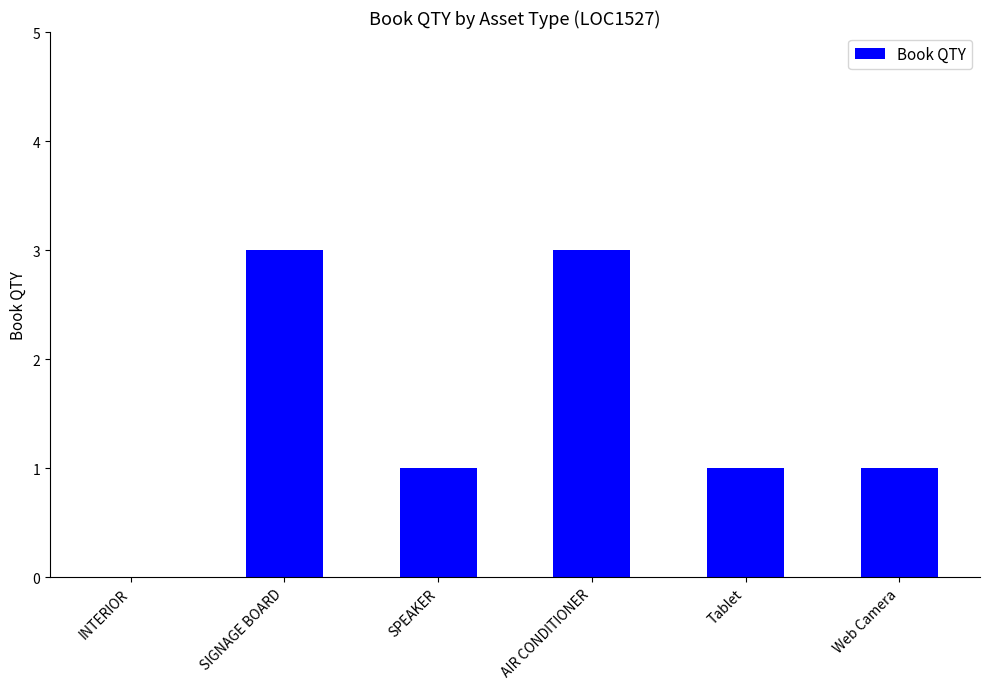

What is the sum of the values at SIGNAGE BOARD and Tablet?

4